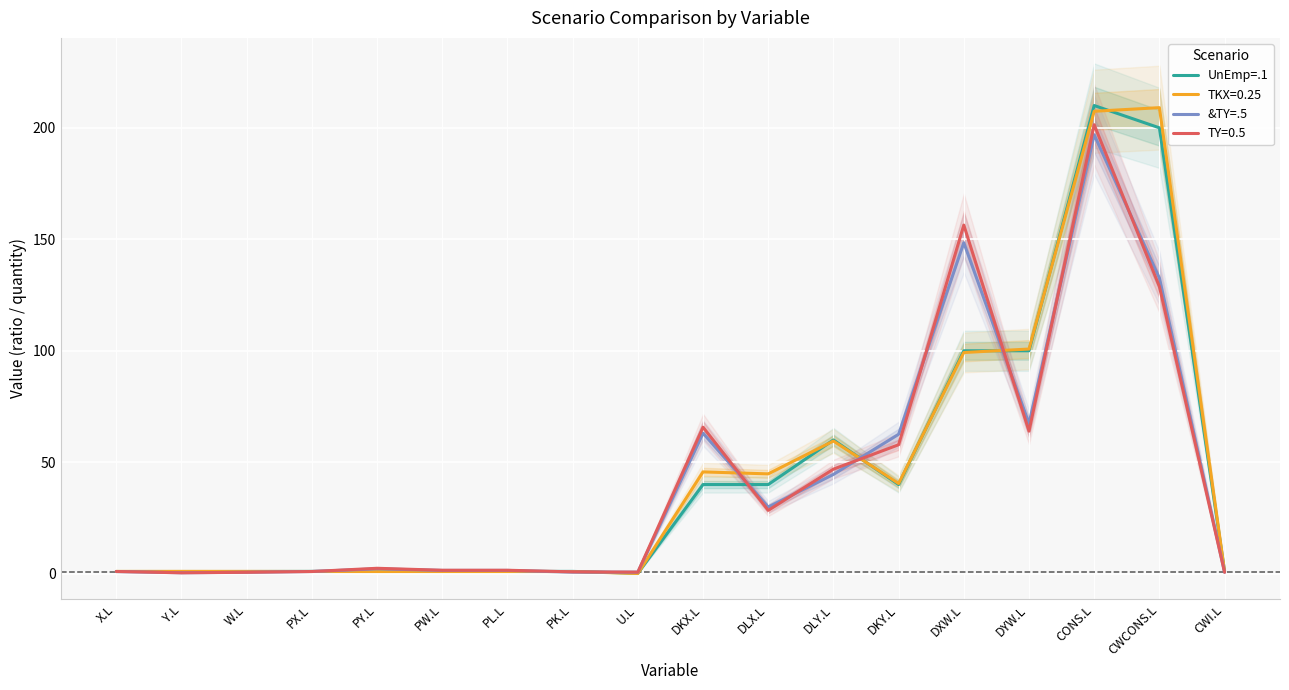

How many lines are shown in the chart?

2